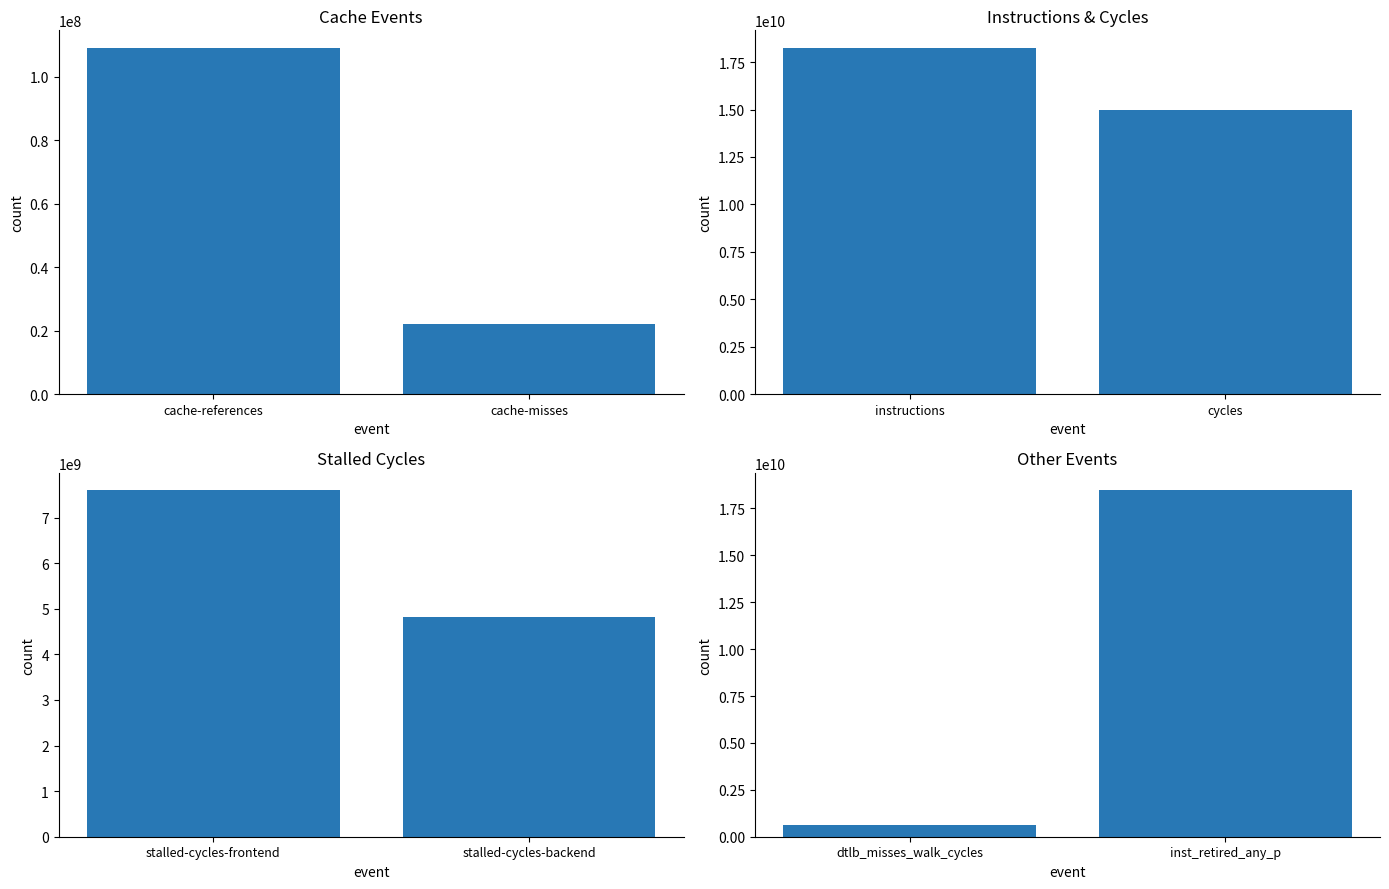

Between dtlb_misses_walk_cycles and inst_retired_any_p, which is larger?

inst_retired_any_p